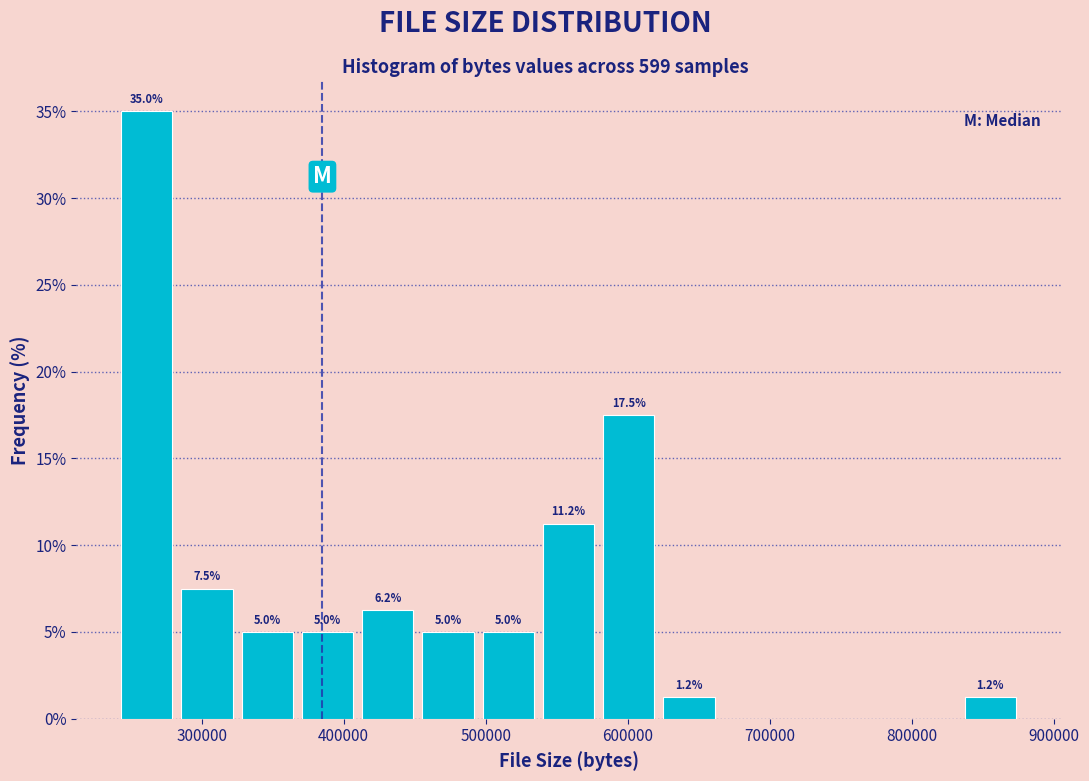

Which range on the x-axis has the tallest bar?

240000 to 280000